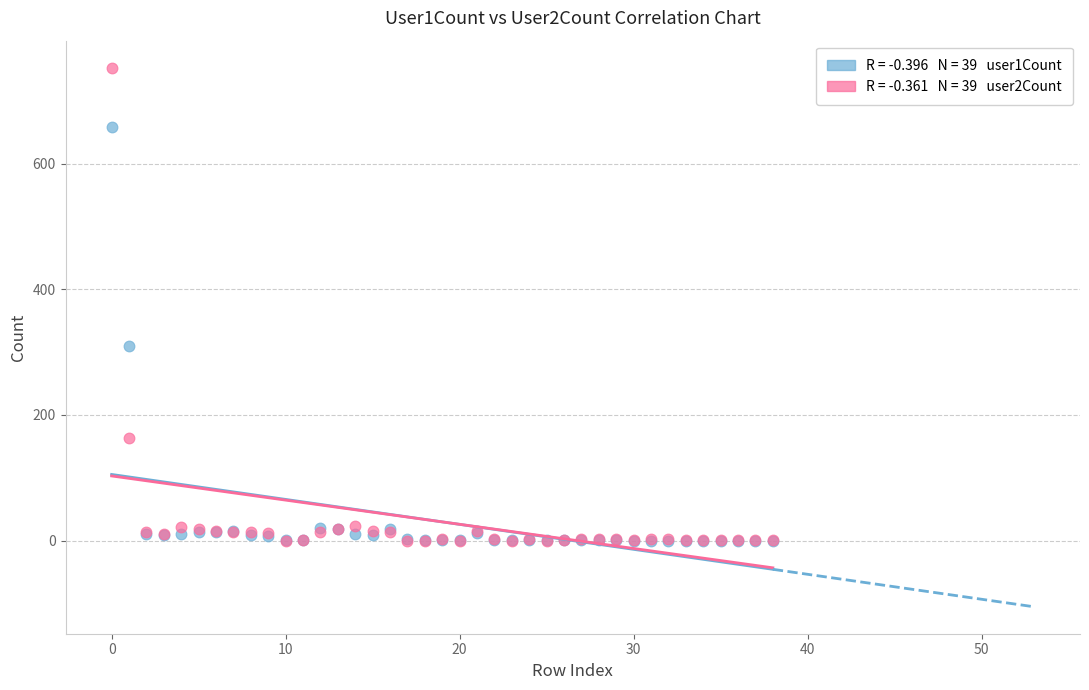

Across all series, what Y value is closest to 376?

309